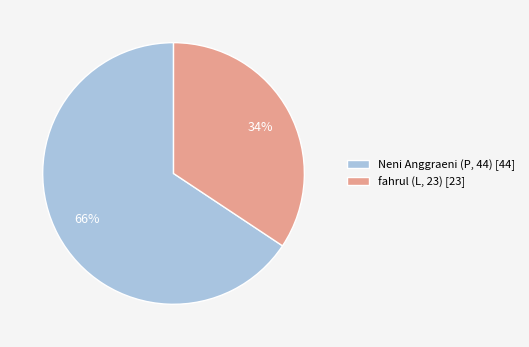

To the nearest percent, what percentage of the pie is Neni Anggraeni (P, 44)?

66%